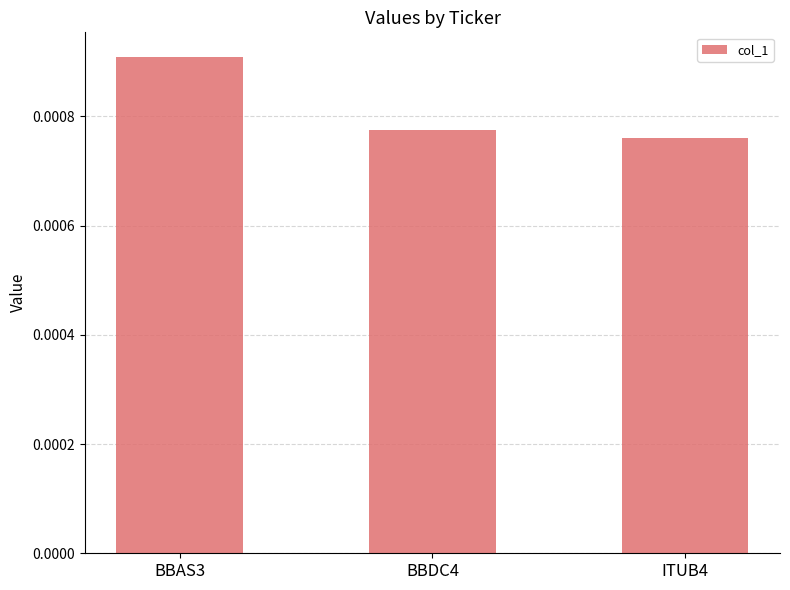

Does the chart contain any negative values?

No